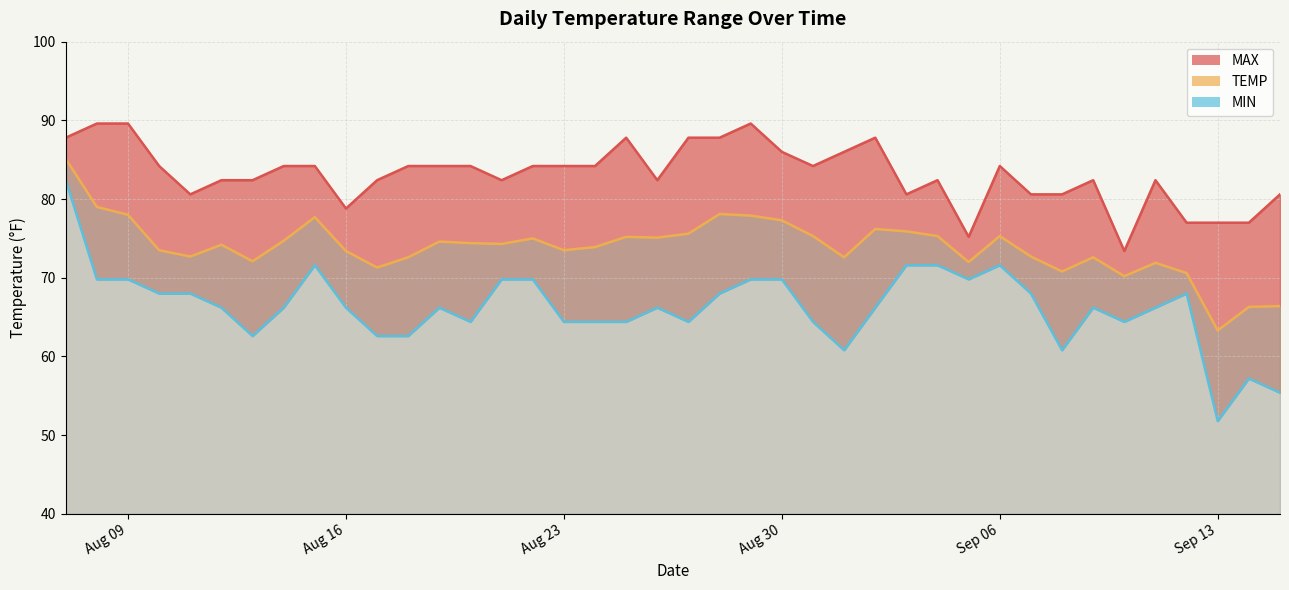

What is the sum of all TEMP values?

2956.6